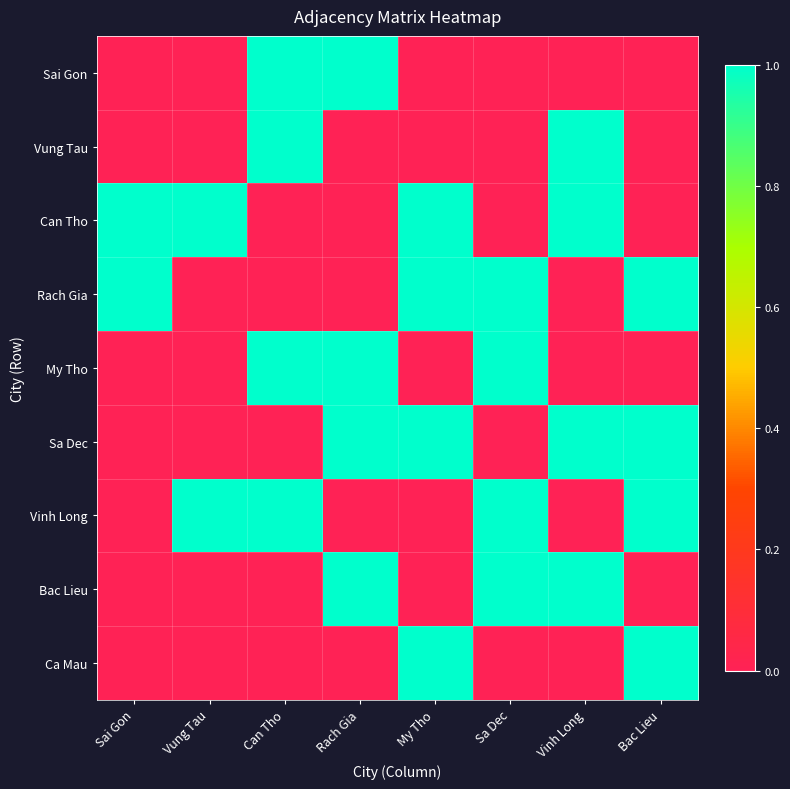

Reading left to right, what are all the values shown in this chart?

Sai Gon: Sai Gon=0	Vung Tau=0	Can Tho=1	Rach Gia=1	My Tho=0	Sa Dec=0	Vinh Long=0	Bac Lieu=0
Vung Tau: Sai Gon=0	Vung Tau=0	Can Tho=1	Rach Gia=0	My Tho=0	Sa Dec=0	Vinh Long=1	Bac Lieu=0
Can Tho: Sai Gon=1	Vung Tau=1	Can Tho=0	Rach Gia=0	My Tho=1	Sa Dec=0	Vinh Long=1	Bac Lieu=0
Rach Gia: Sai Gon=1	Vung Tau=0	Can Tho=0	Rach Gia=0	My Tho=1	Sa Dec=1	Vinh Long=0	Bac Lieu=1
My Tho: Sai Gon=0	Vung Tau=0	Can Tho=1	Rach Gia=1	My Tho=0	Sa Dec=1	Vinh Long=0	Bac Lieu=0
Sa Dec: Sai Gon=0	Vung Tau=0	Can Tho=0	Rach Gia=1	My Tho=1	Sa Dec=0	Vinh Long=1	Bac Lieu=1
Vinh Long: Sai Gon=0	Vung Tau=1	Can Tho=1	Rach Gia=0	My Tho=0	Sa Dec=1	Vinh Long=0	Bac Lieu=1
Bac Lieu: Sai Gon=0	Vung Tau=0	Can Tho=0	Rach Gia=1	My Tho=0	Sa Dec=1	Vinh Long=1	Bac Lieu=0
Ca Mau: Sai Gon=0	Vung Tau=0	Can Tho=0	Rach Gia=0	My Tho=1	Sa Dec=0	Vinh Long=0	Bac Lieu=1